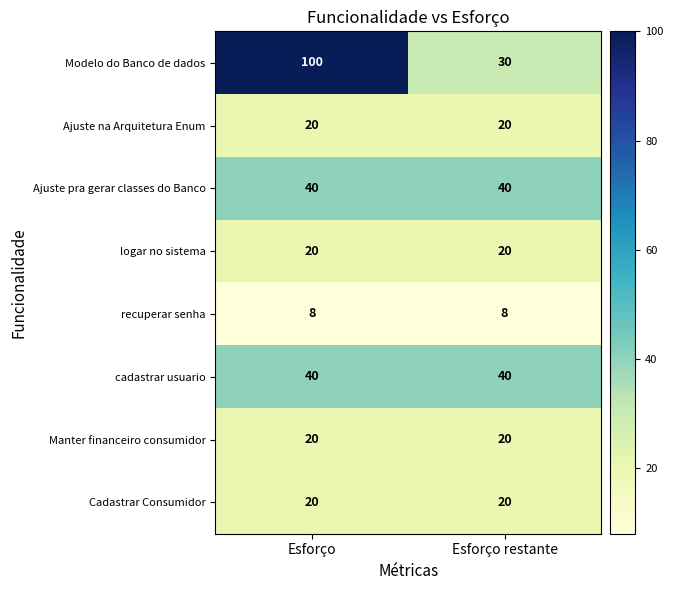

What is the sum of the logar no sistema values at Esforço restante and Esforço?

40